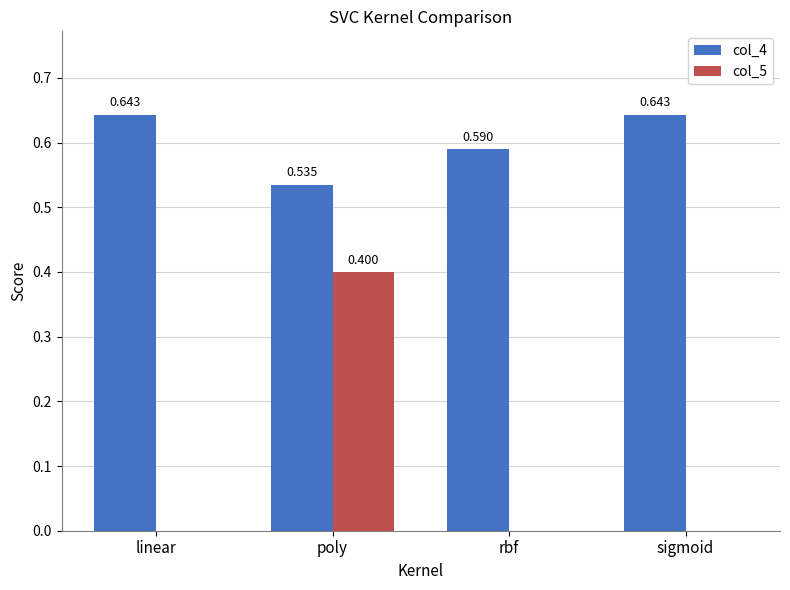

Is the value of col_4 at linear greater than the value of col_5 at linear?

Yes